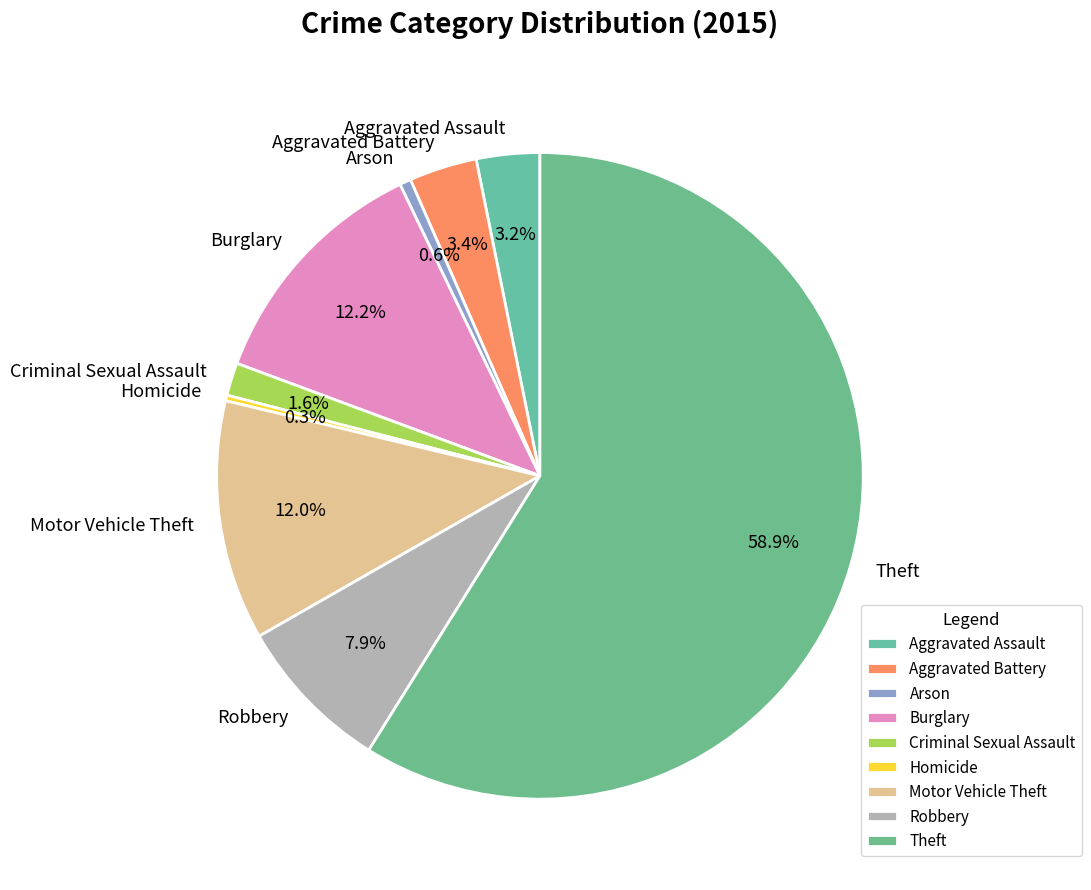

What percentage is the Robbery slice, to the nearest percent?

8%